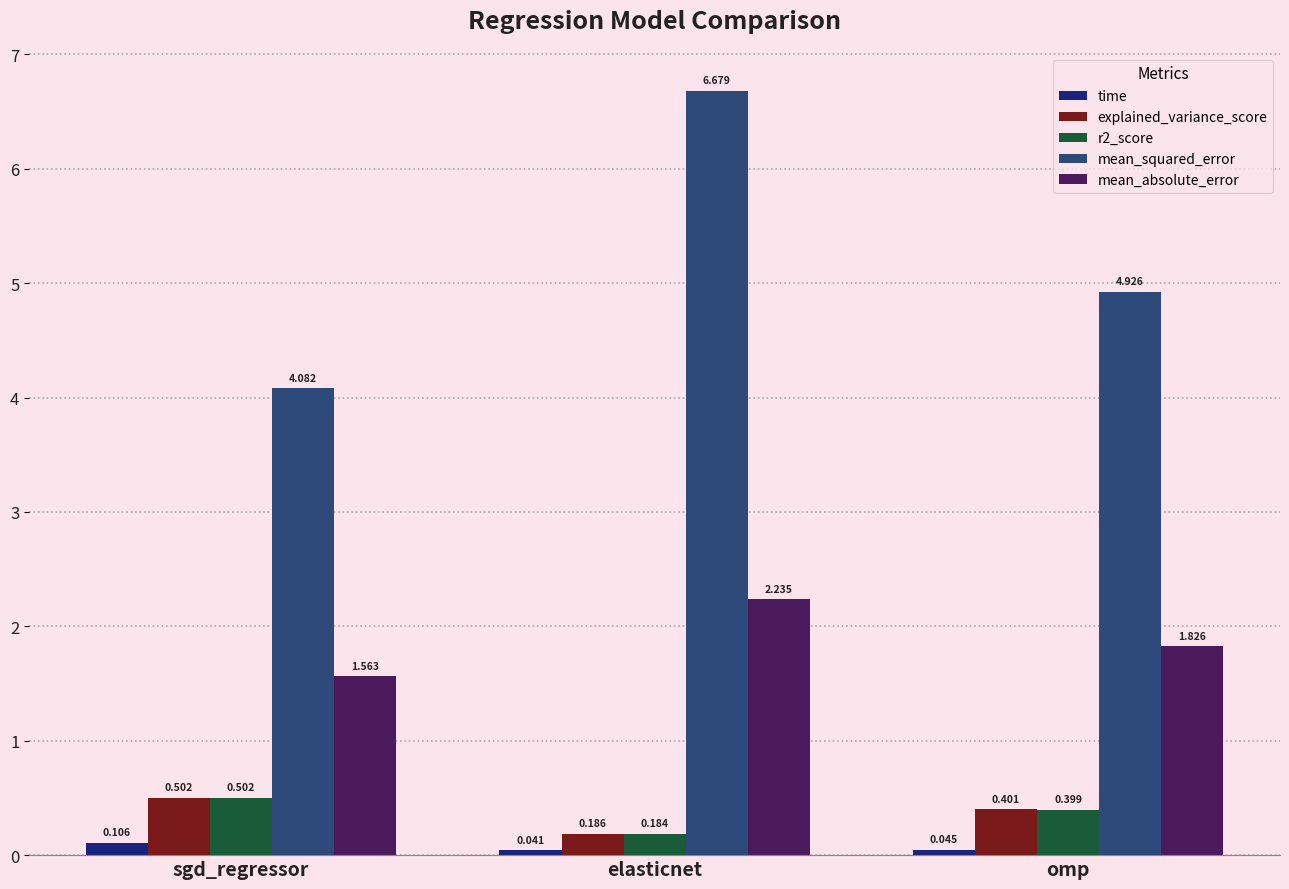

At which category is the sum across all series the highest?

elasticnet